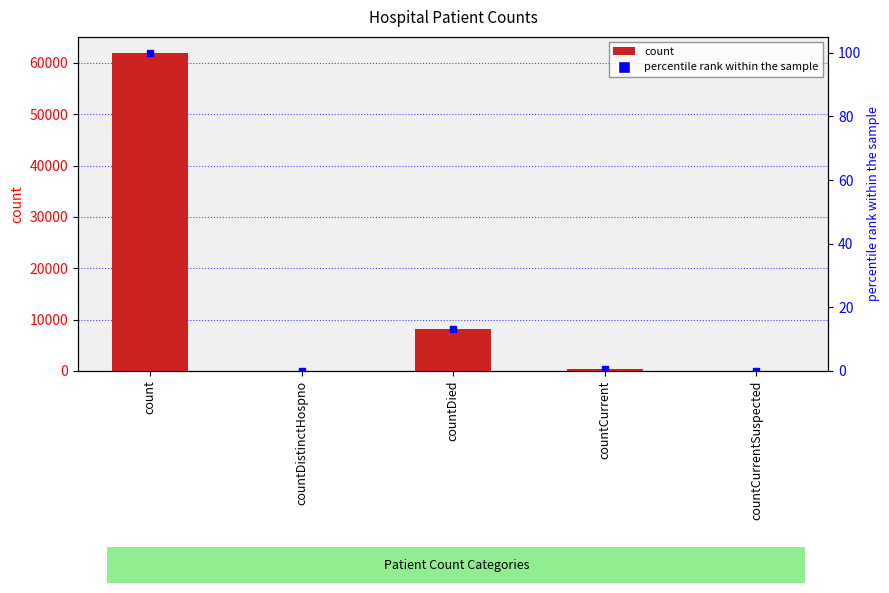

True or false: the data shows 4103 at countDied.

False